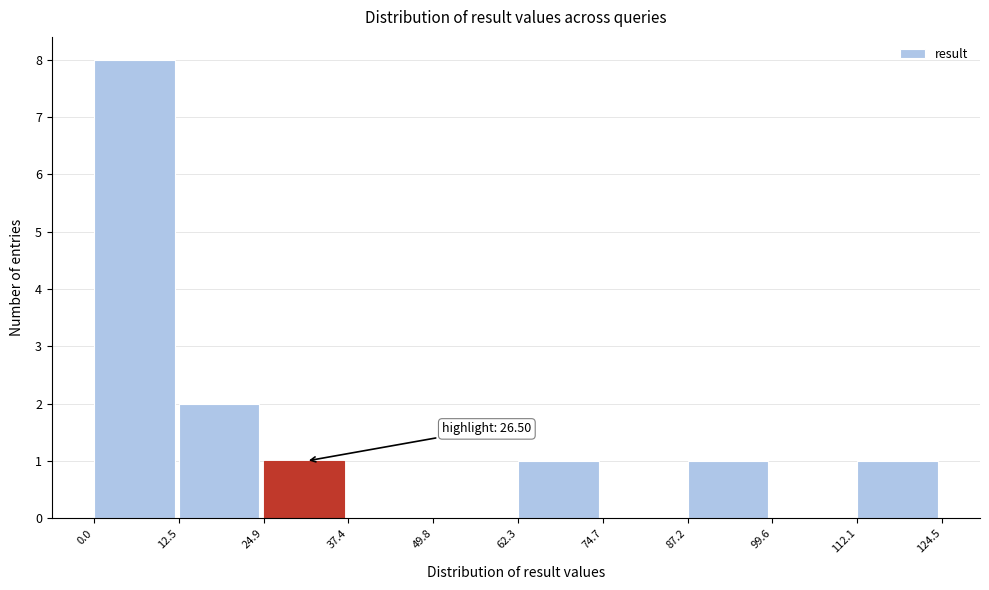

Which range on the x-axis has the tallest bar?

0.0 to 12.5